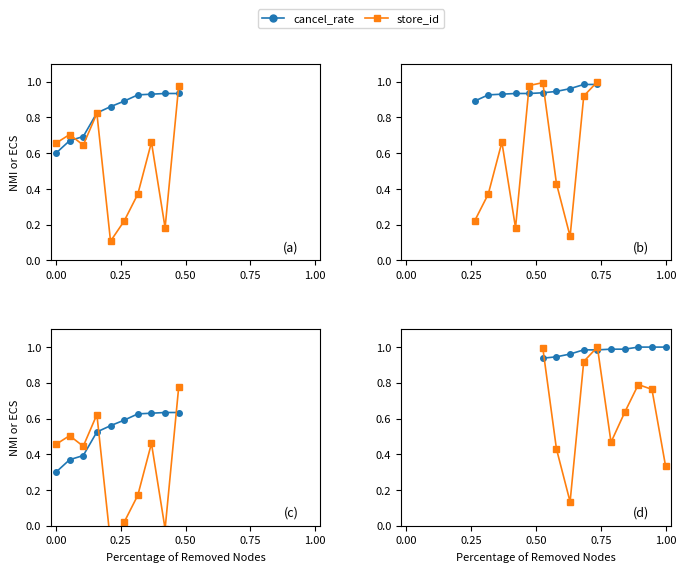

What is the maximum value for cancel_rate?

1.0